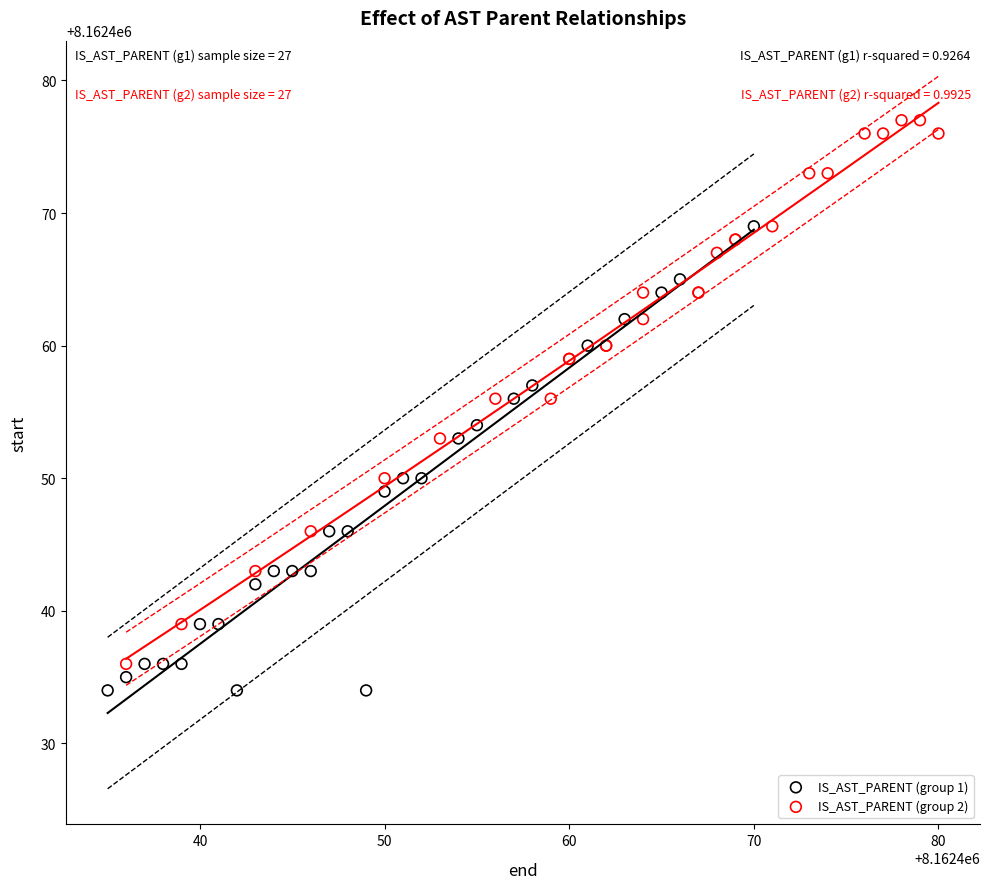

Which series contains the highest Y value?

IS_AST_PARENT (group 2)